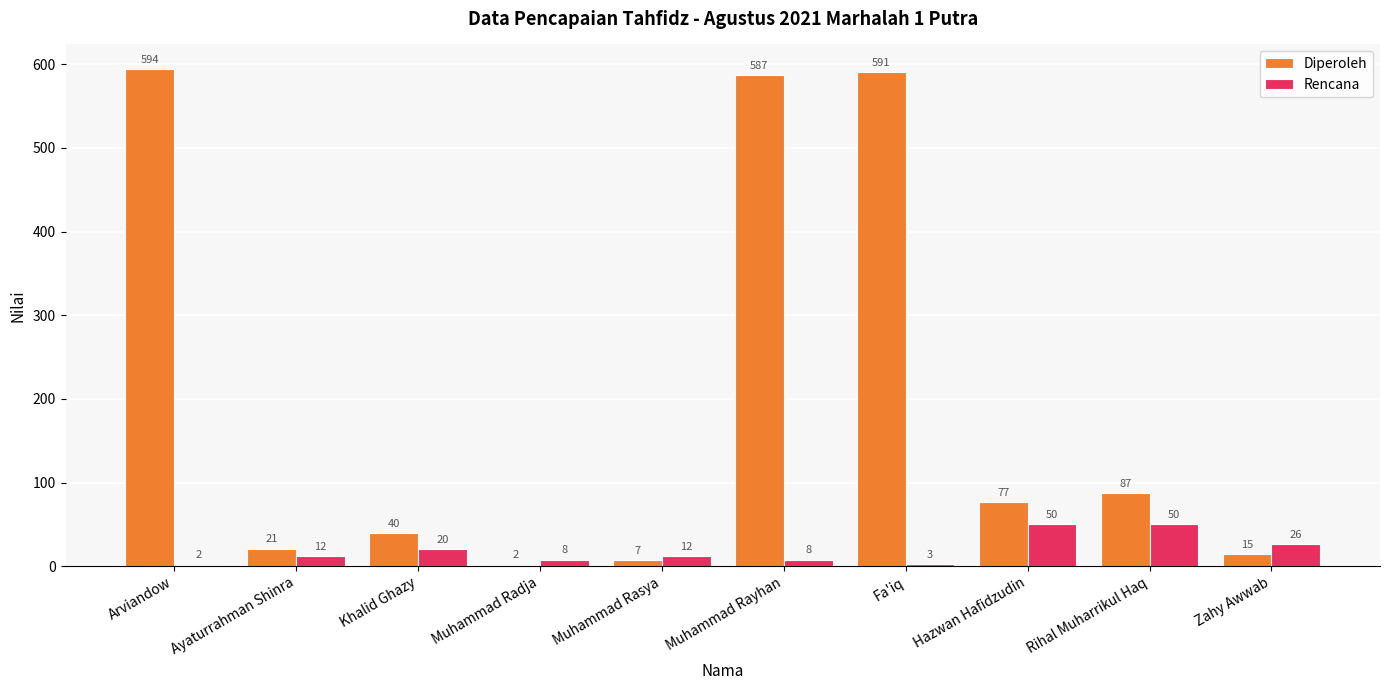

What is the spread (max minus min) of values at Hazwan Hafidzudin?

27